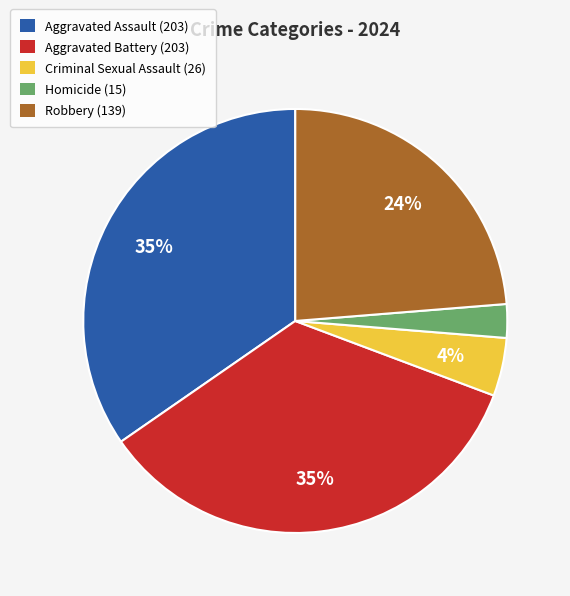

Which has a higher value, Aggravated Assault (203) or Criminal Sexual Assault (26)?

Aggravated Assault (203)